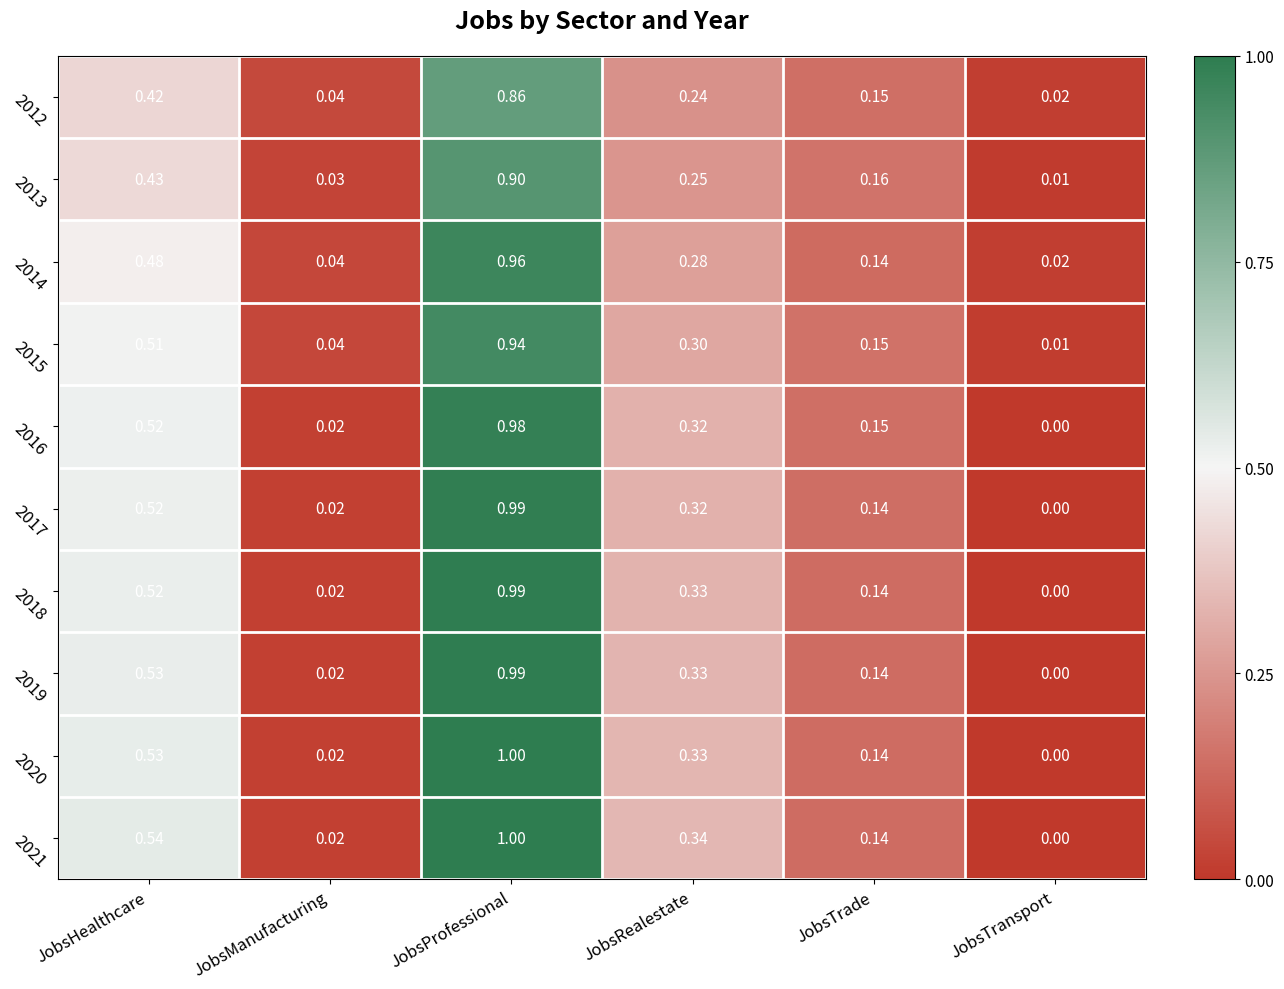

At which category is the sum across all series the highest?

JobsProfessional